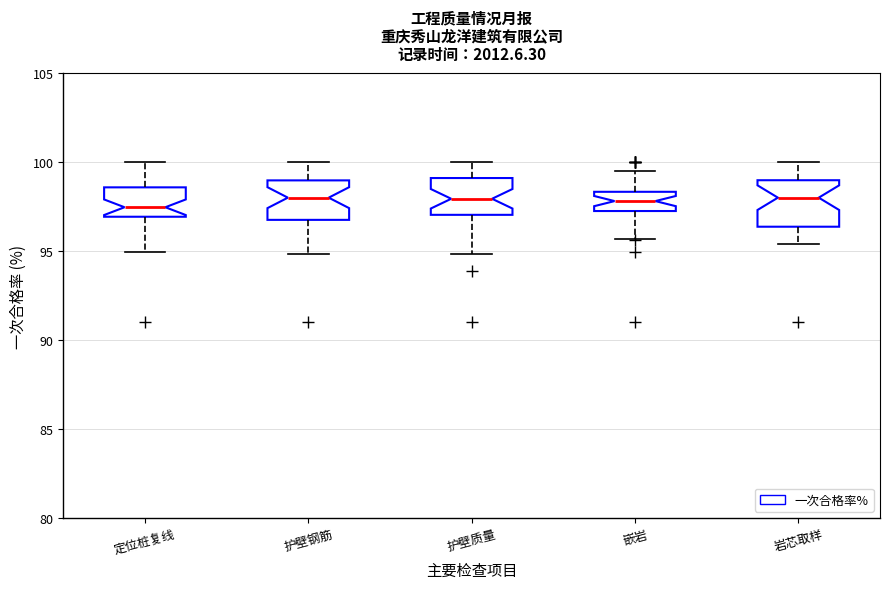

Where does the lower whisker of the box for 嵌岩 end on the y-axis? The values are not printed on the chart, so give them approximately, as read against the axis.

95.5